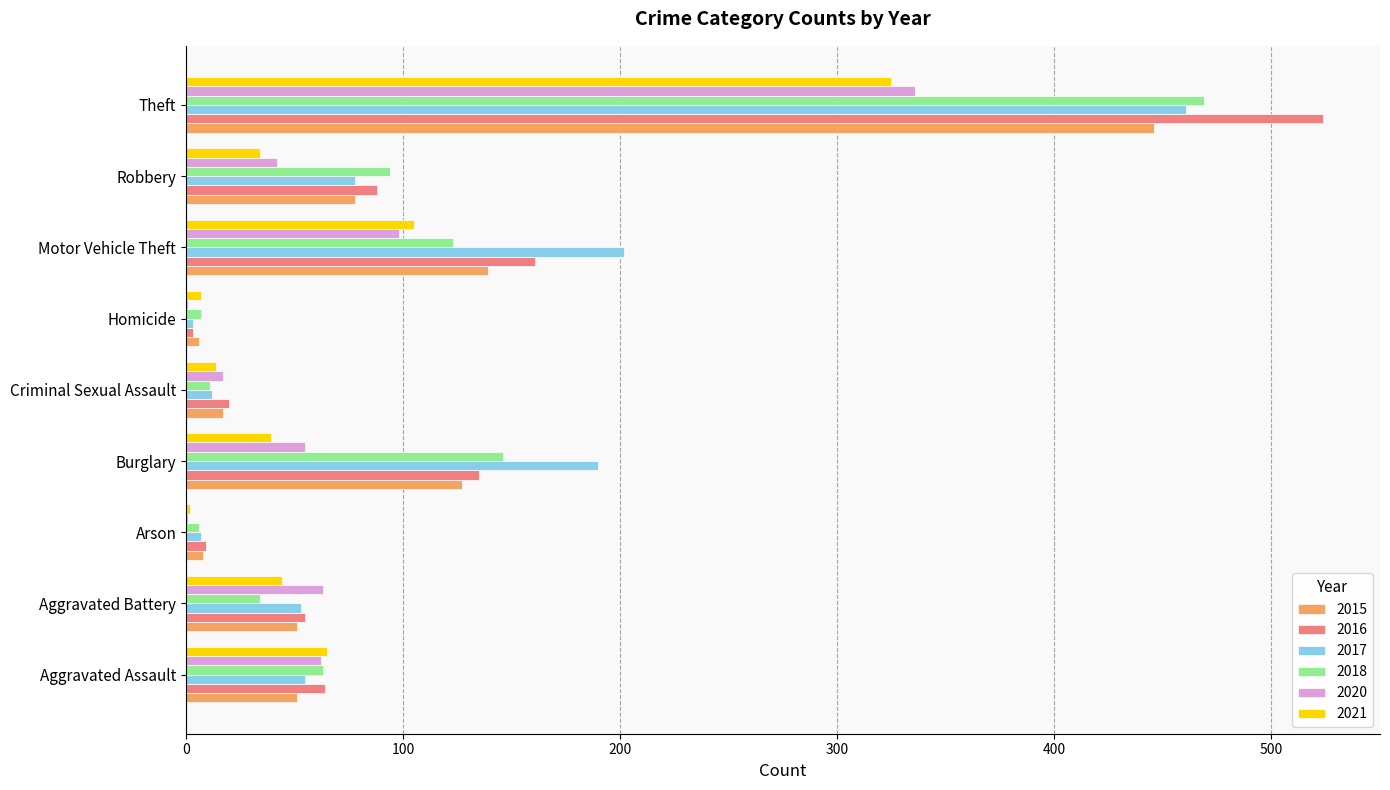

Is it true that 2017 equals 53 at Aggravated Battery?

True